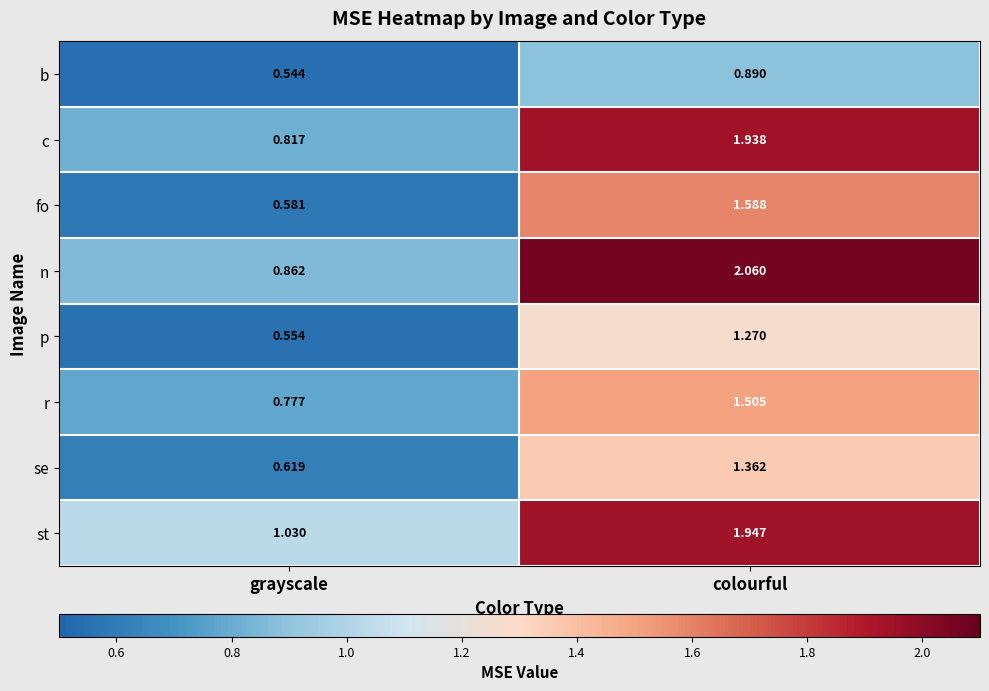

Between grayscale and colourful, which series saw the biggest shift?

n